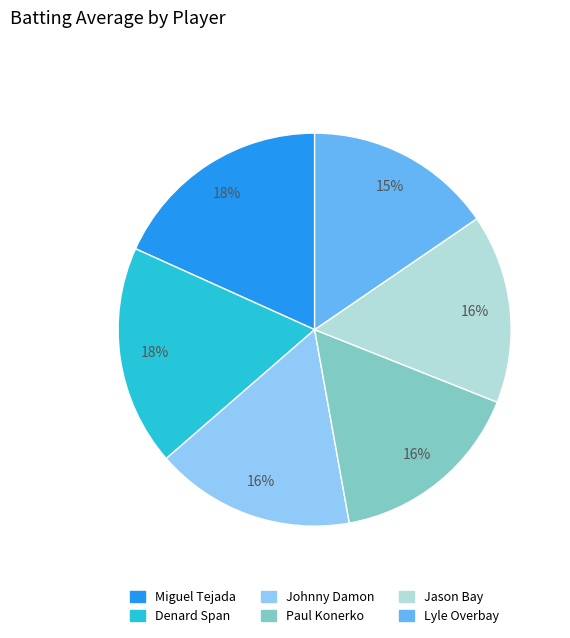

Does any single category account for the majority?

No